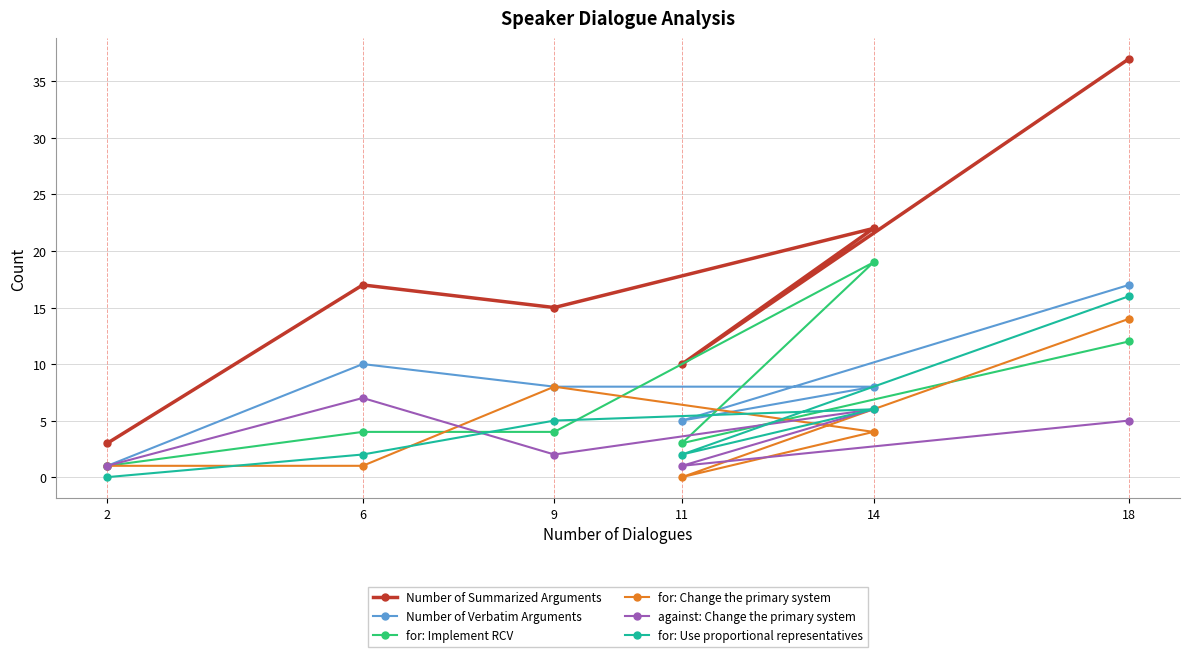

What is the value of the for: Use proportional representatives point at the 1st from the left?

0